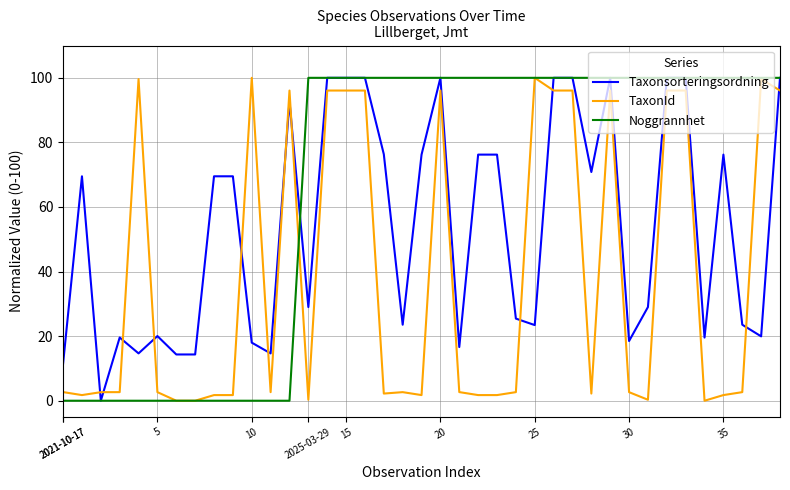

Which series has the largest total across all categories?

Noggrannhet